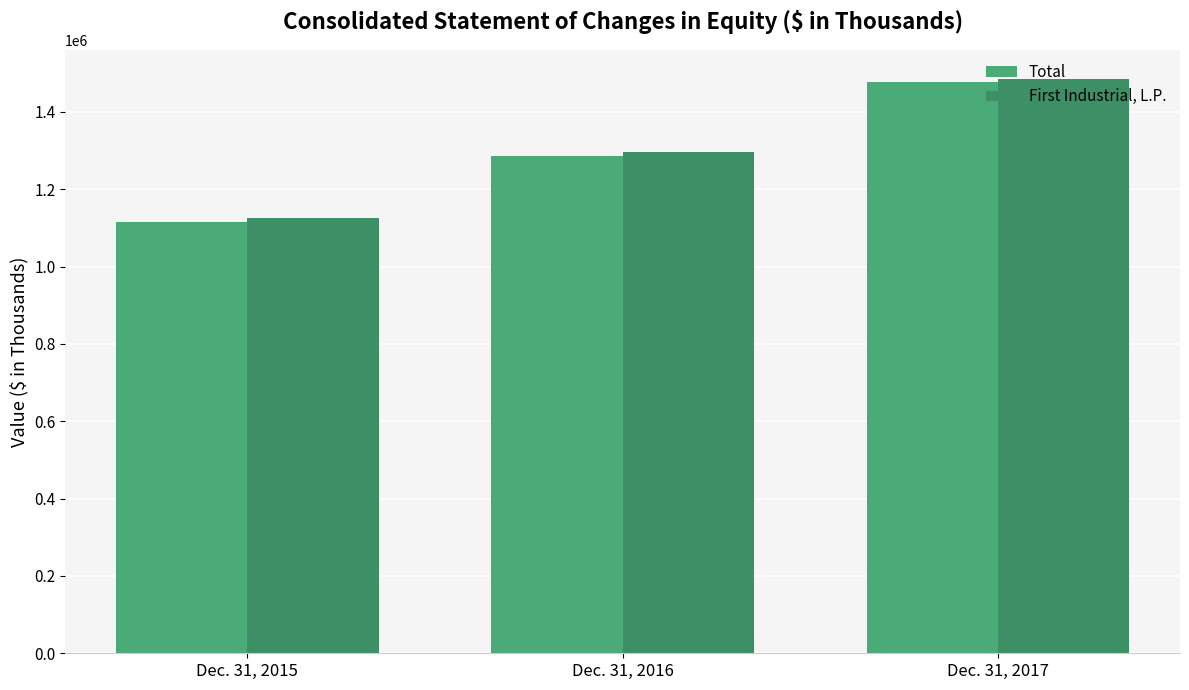

The value of Total at Dec. 31, 2017 is 1475877. True or false?

True